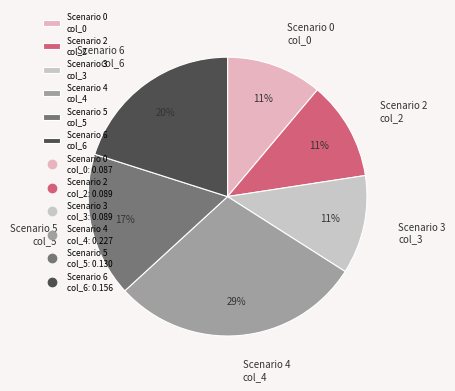

Between Scenario 5 col_5 and Scenario 2 col_2, which is larger?

Scenario 5 col_5